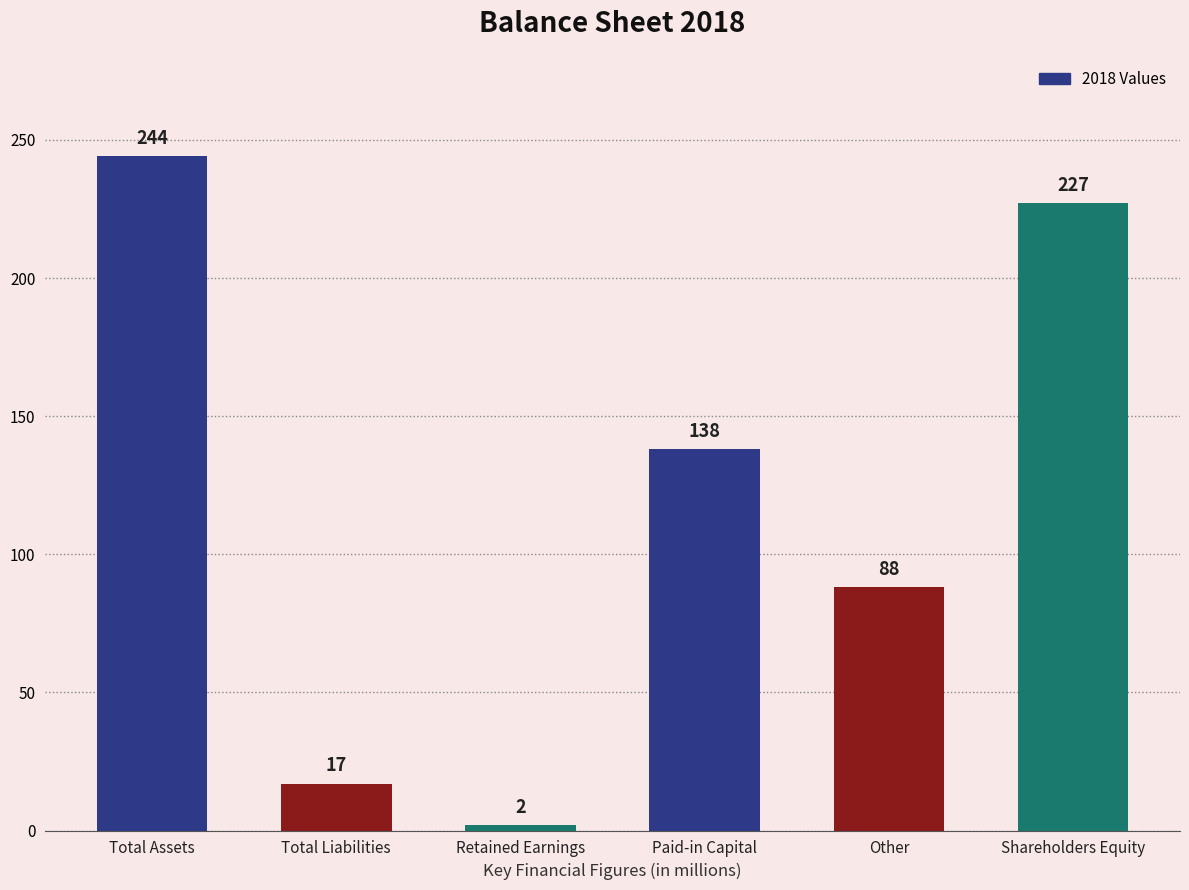

What is the smallest value displayed?

2